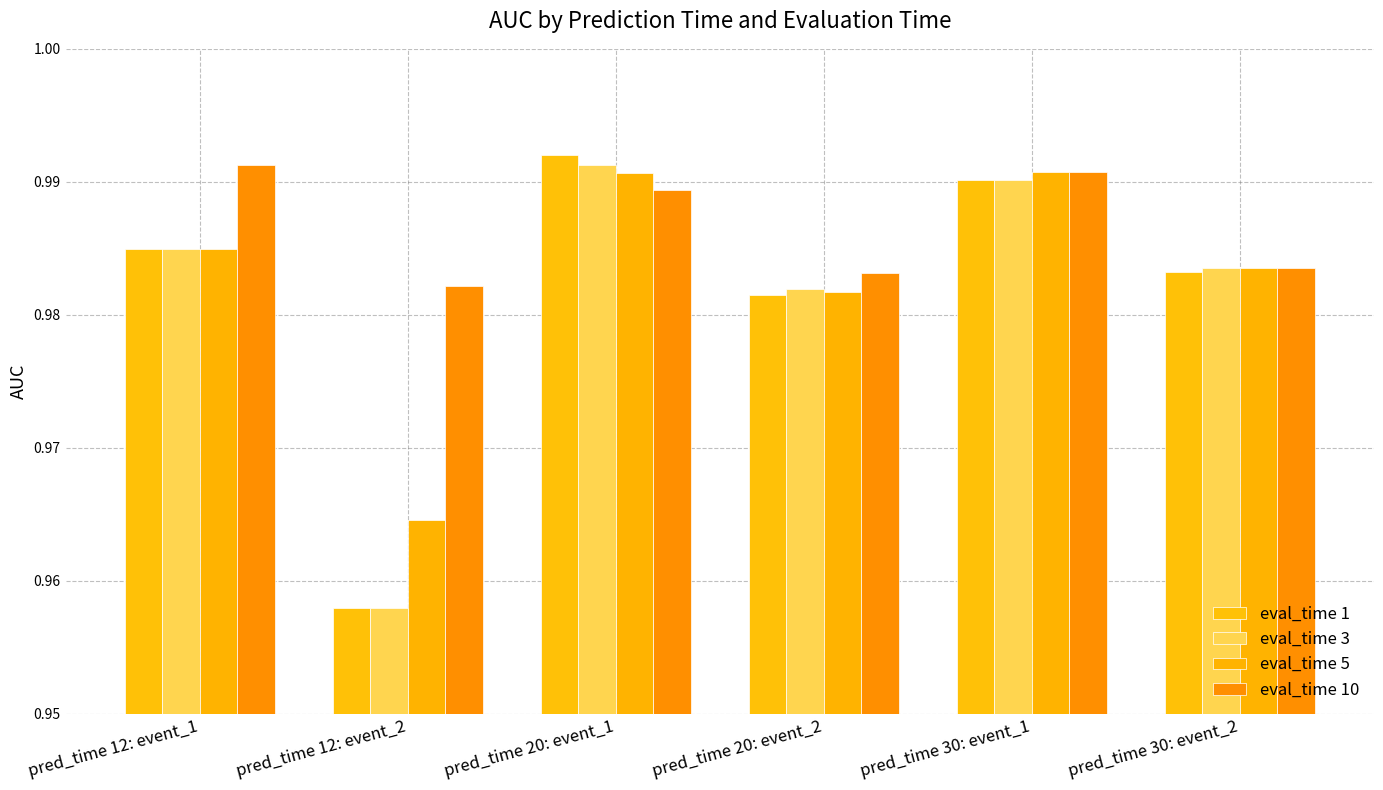

How many distinct data groups are displayed?

4